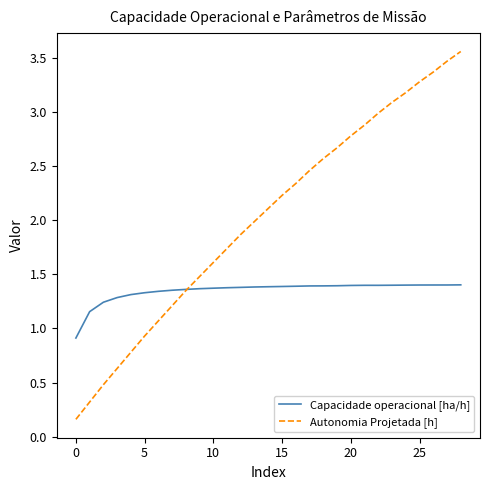

What is the sum of all Autonomia Projetada [h] values?

58.6